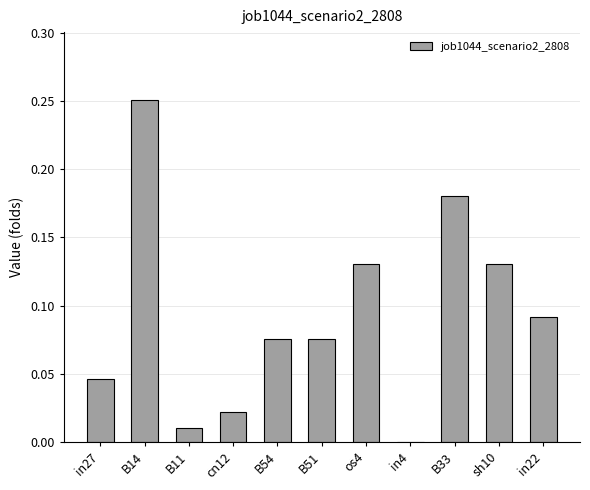

What is the sum of all values?

1.0